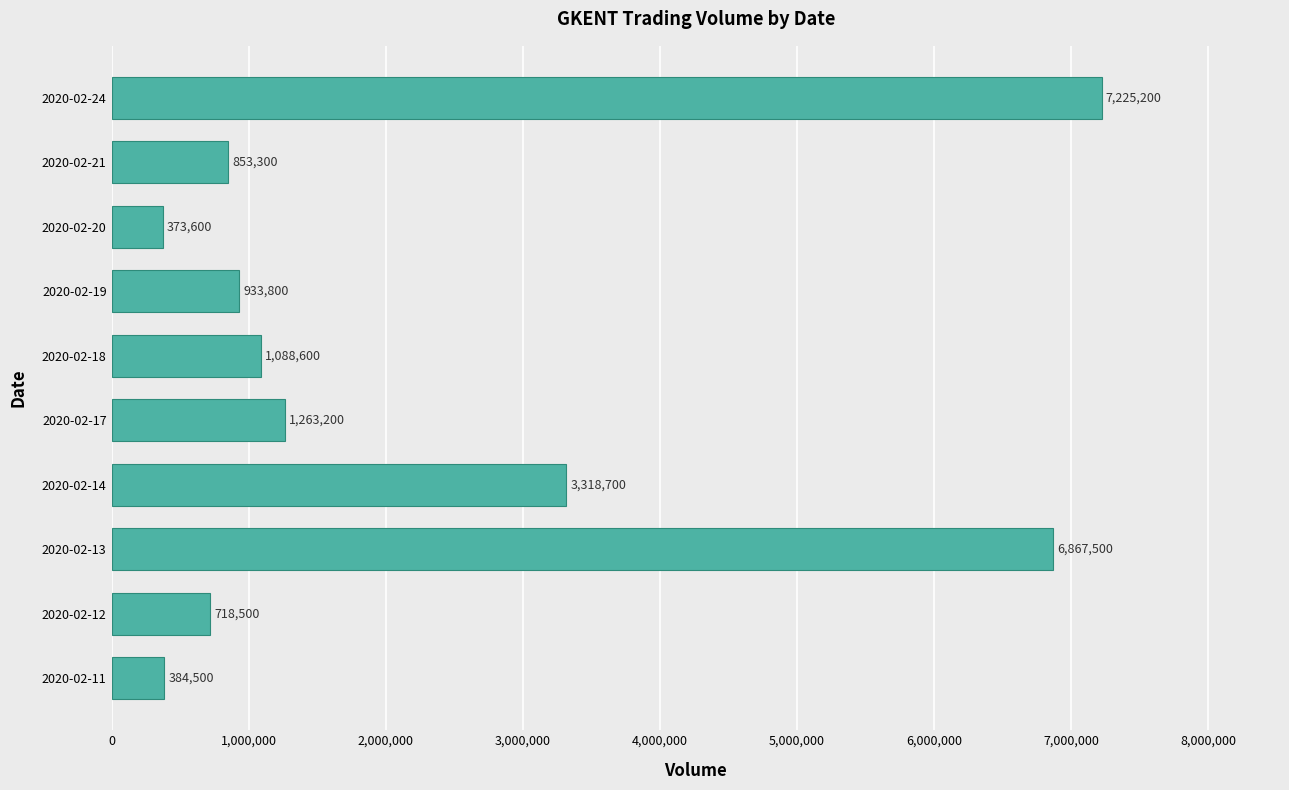

What is the minimum value shown in the chart?

373600